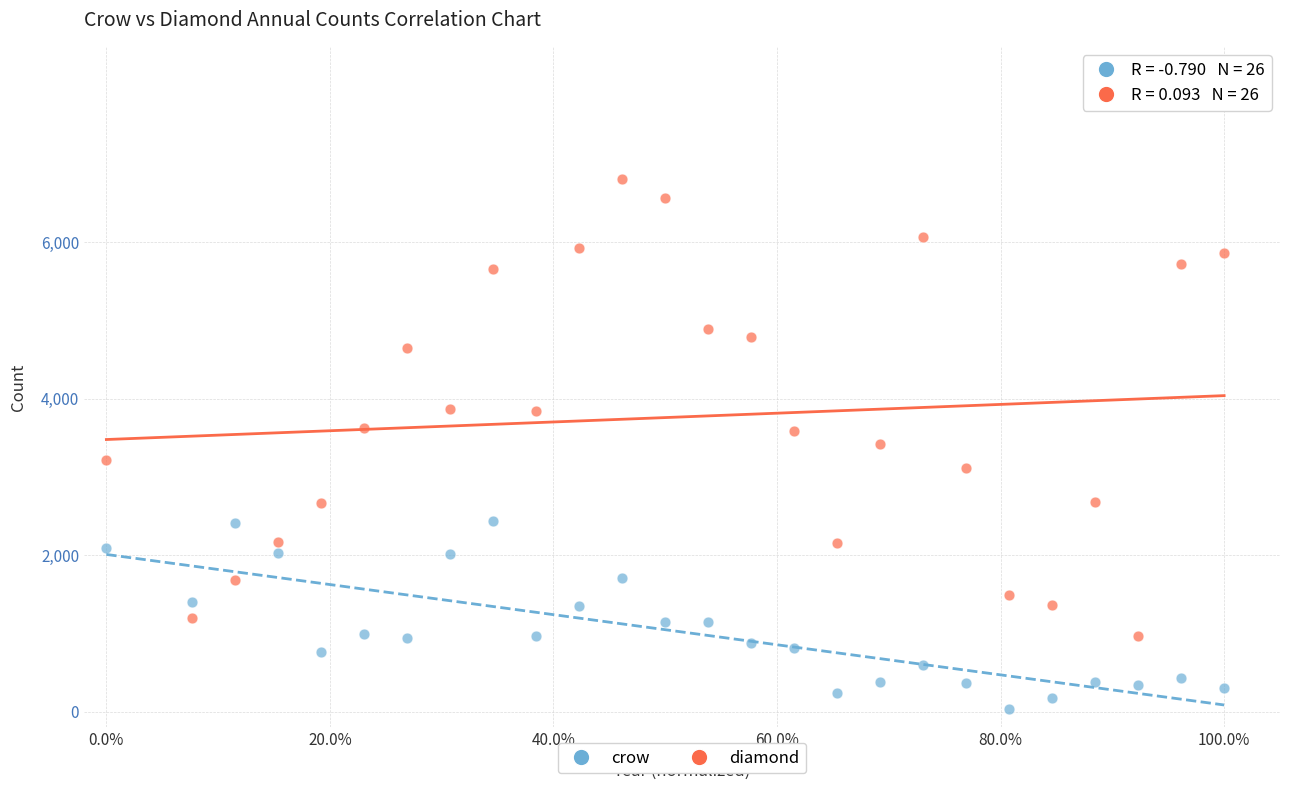

Which series reaches the minimum Y coordinate?

crow